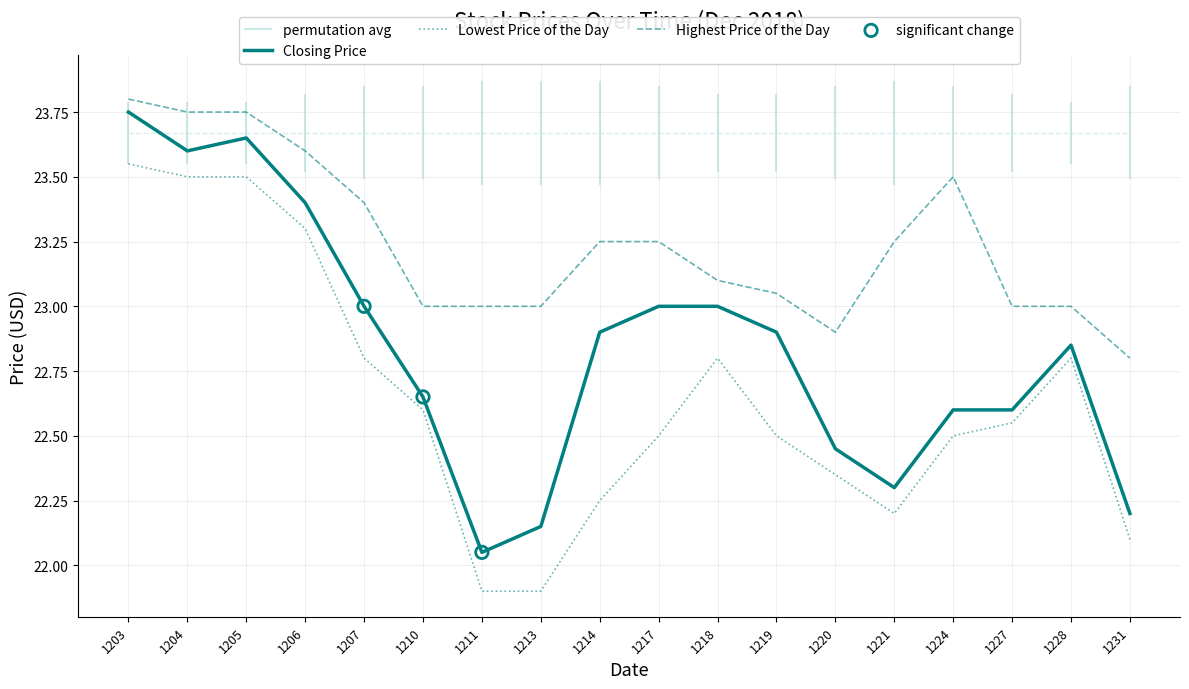

Which series has the largest Y range (max minus min)?

Closing Price